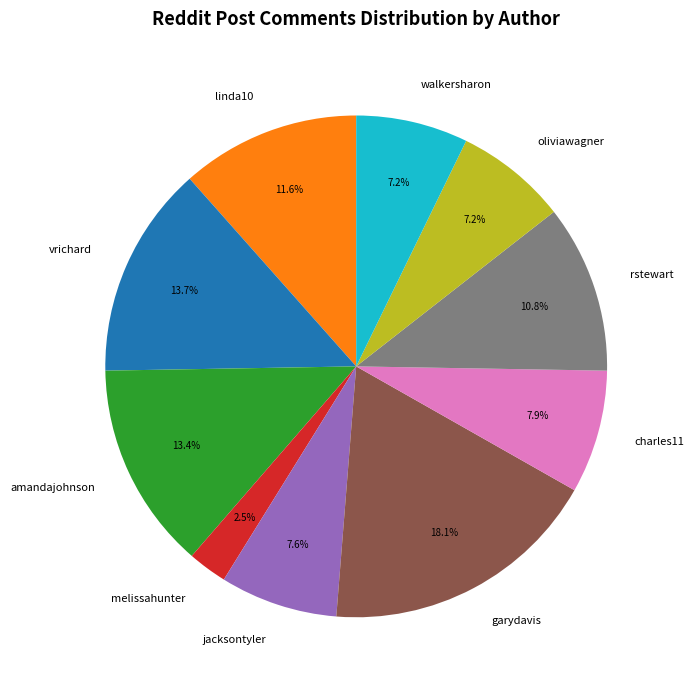

To the nearest percent, what is the average slice percentage?

10%